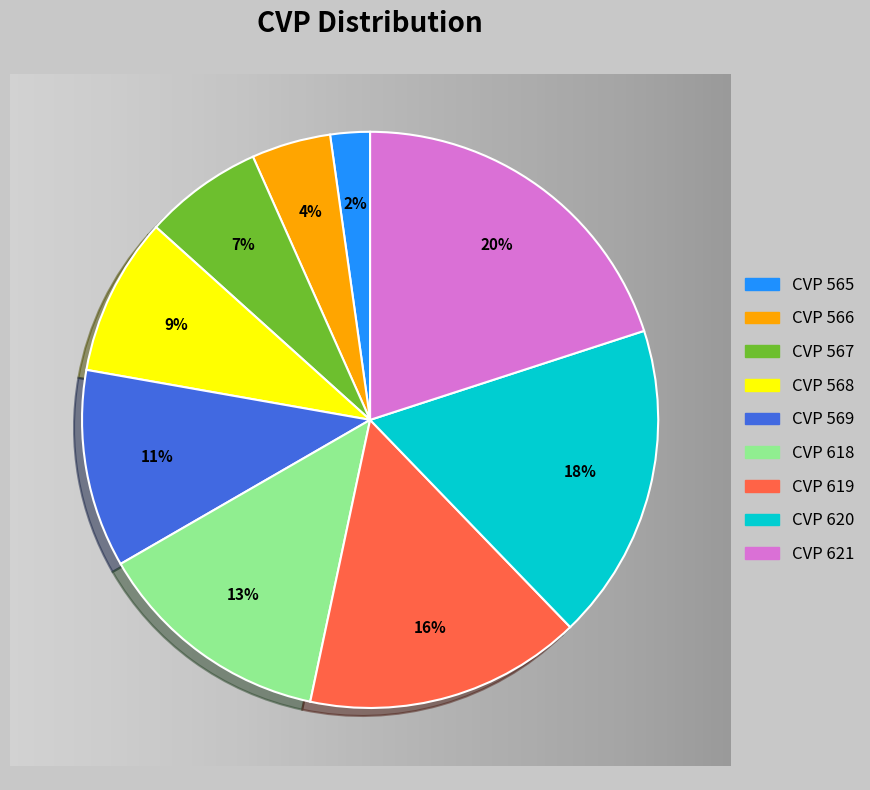

Which slice is the largest?

CVP 621